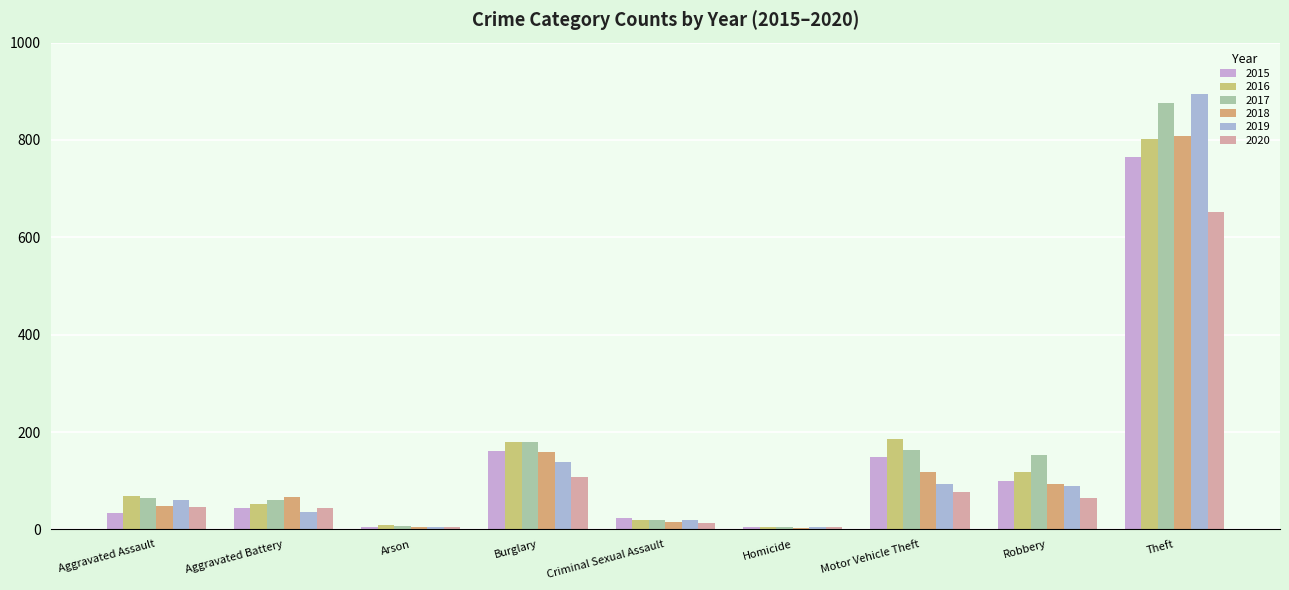

Which category has the lowest value in the 2016 series?

Homicide